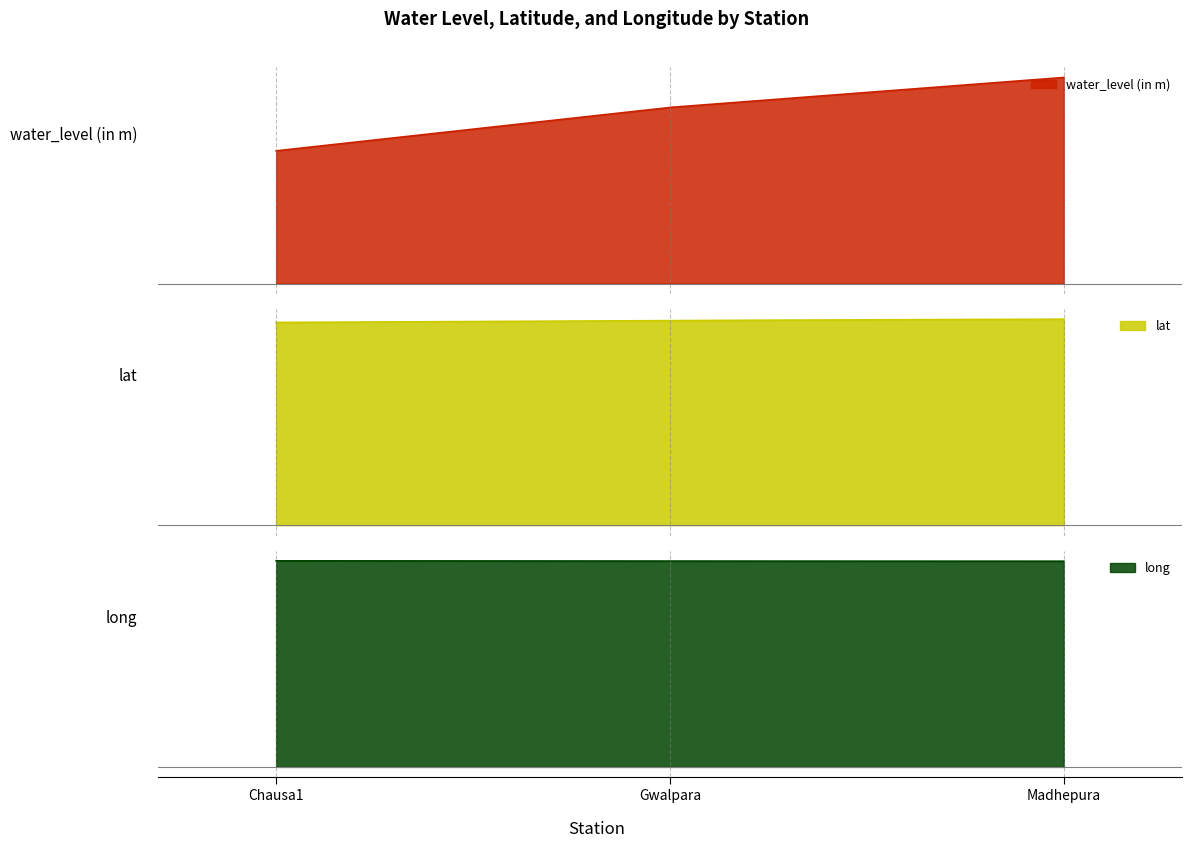

What is the difference between the long values at Madhepura and Chausa1?

0.2